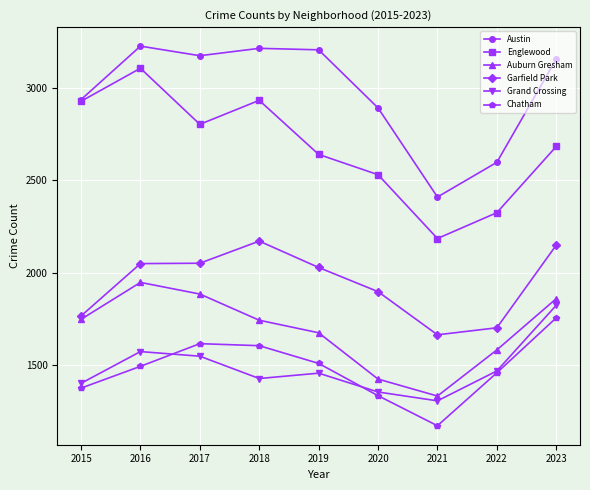

List the series in order of their peak value, highest first.

Austin, Englewood, Garfield Park, Auburn Gresham, Grand Crossing, Chatham